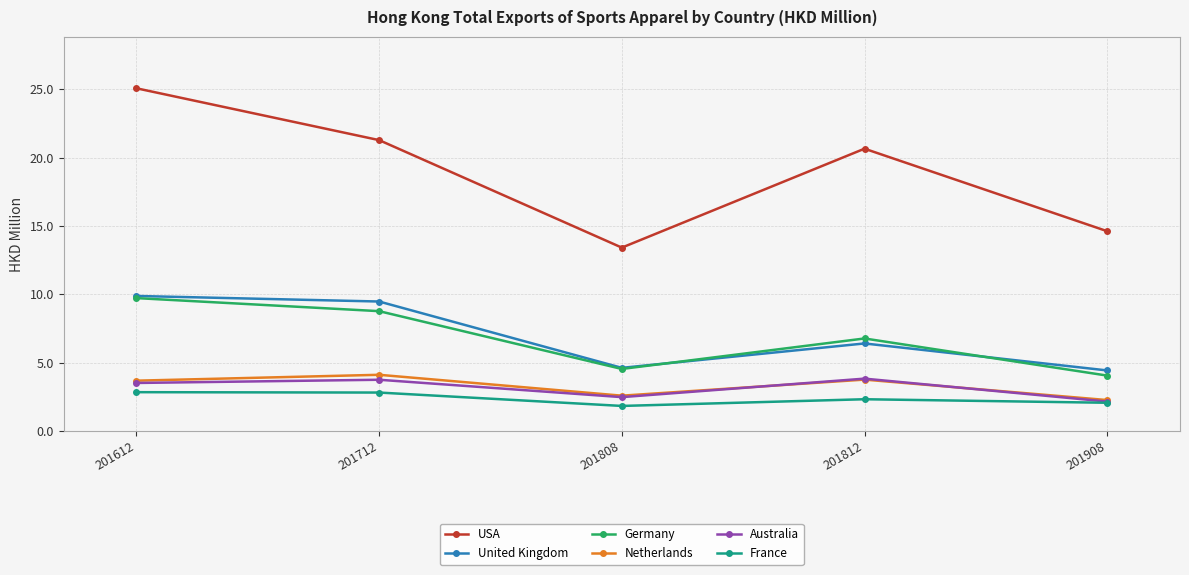

Which series has the largest total across all categories?

USA